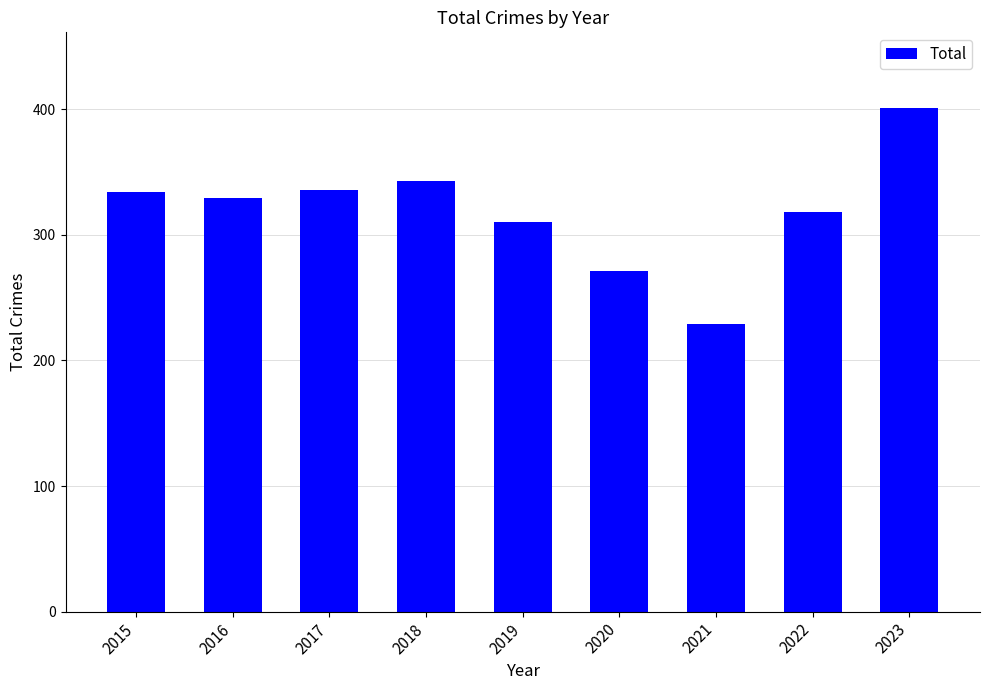

Reading left to right, list all the values displayed in this chart.

334	329	336	343	310	271	229	318	401